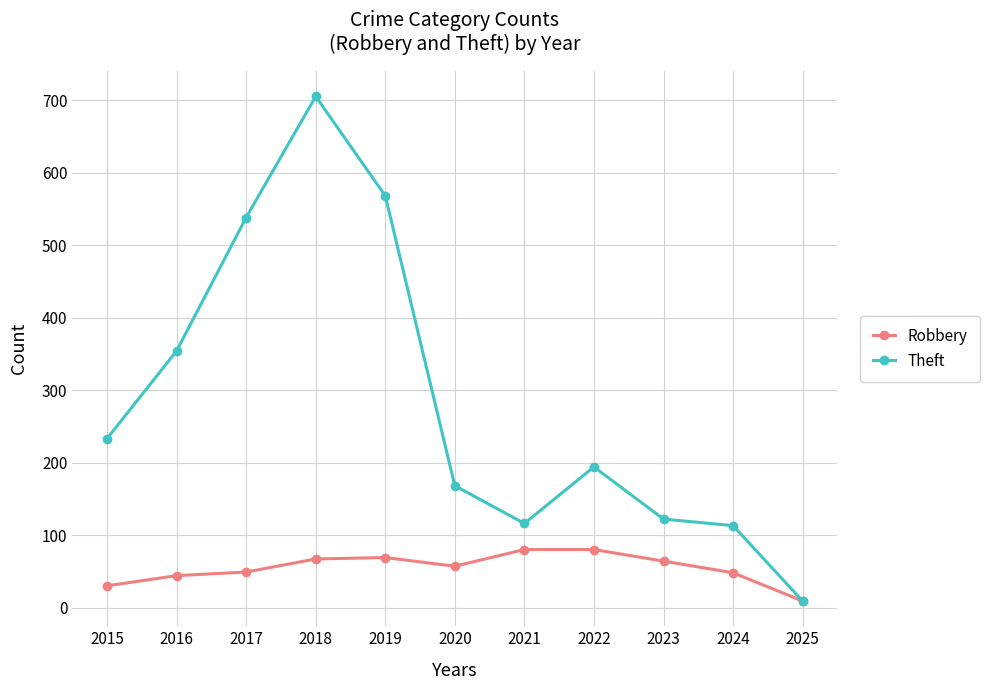

The Theft series shows 283 at 2022. True or false?

False